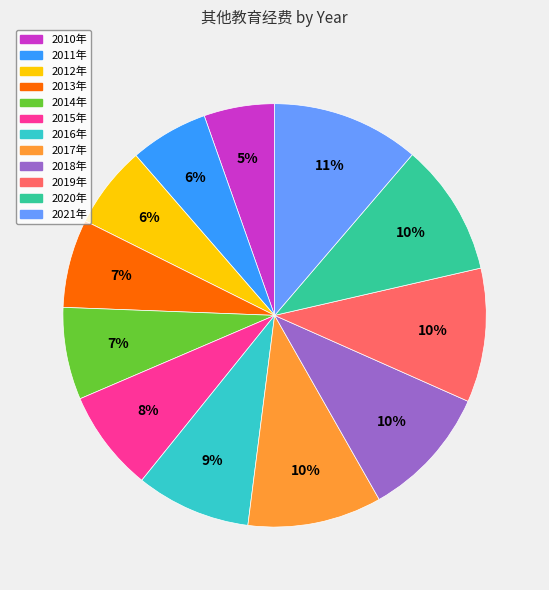

What percentage is the 2020年 slice, to the nearest percent?

10%